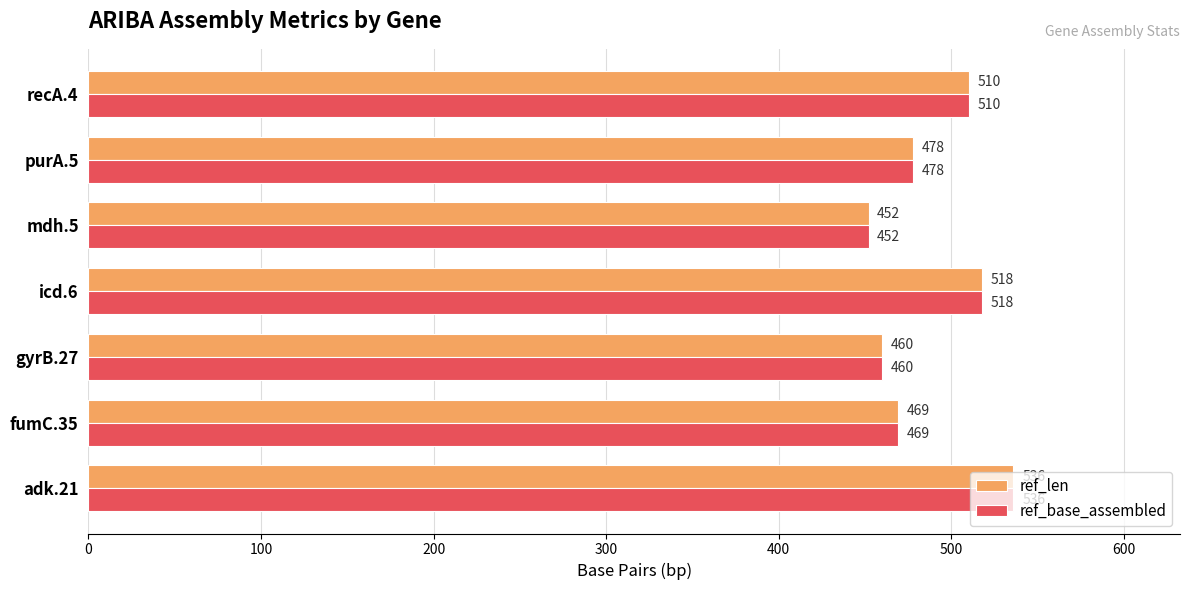

What is the sum of all ref_len values?

3423